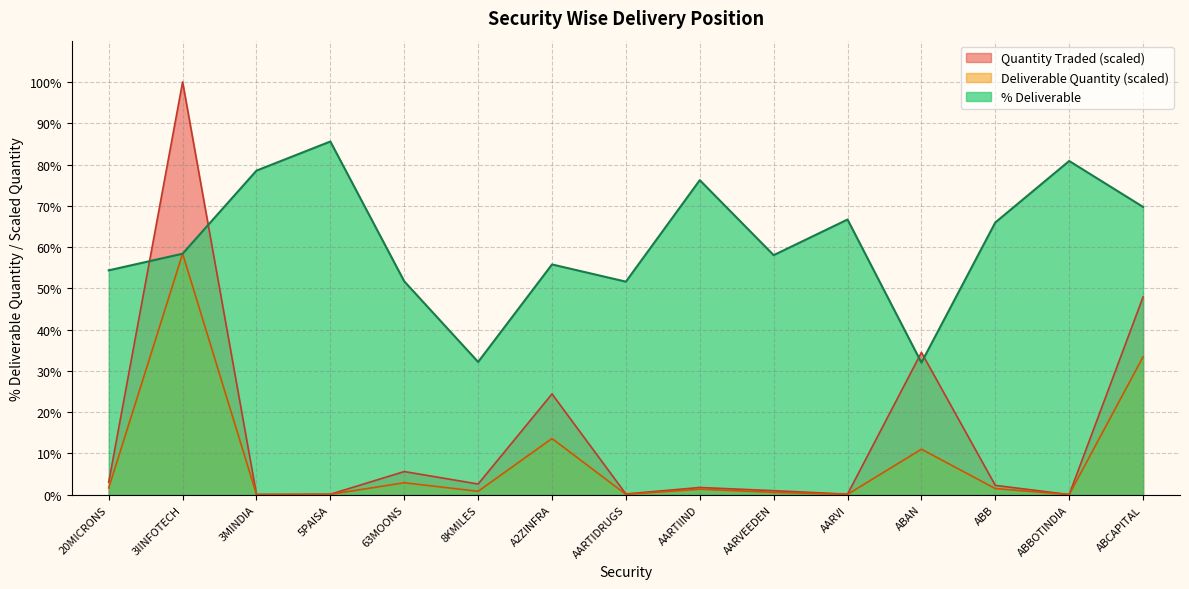

After their last crossing, which series has the higher values: % Deliverable or Deliverable Quantity?

% Deliverable